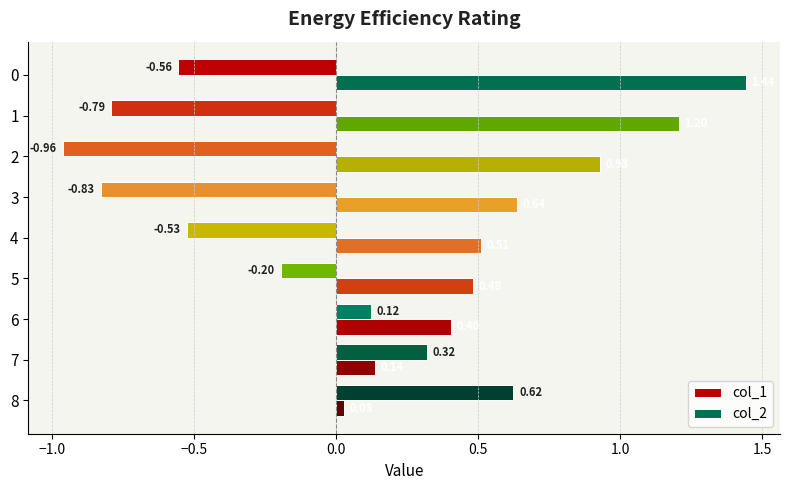

How many data points in col_1 are above 0?

3